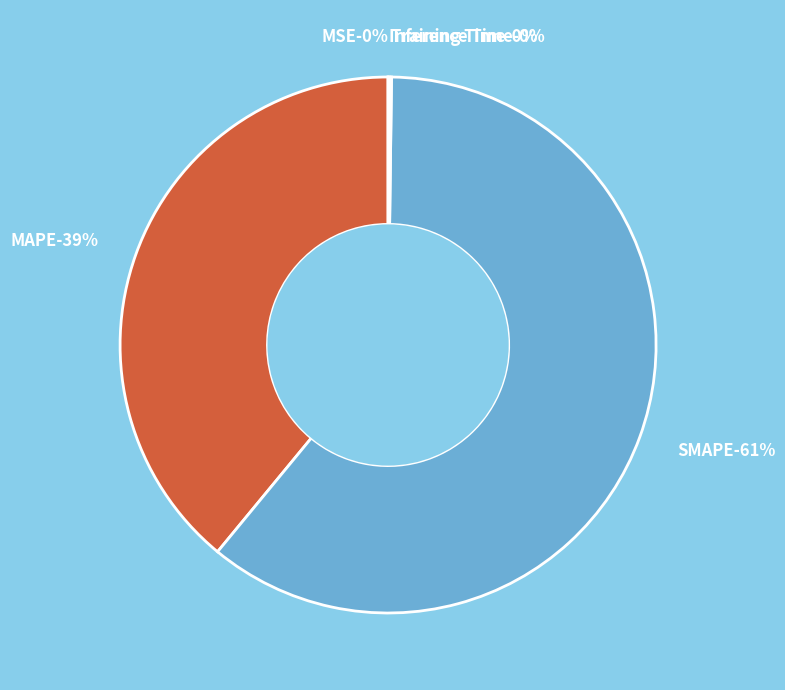

Does Training Time account for over 50% of the chart?

No